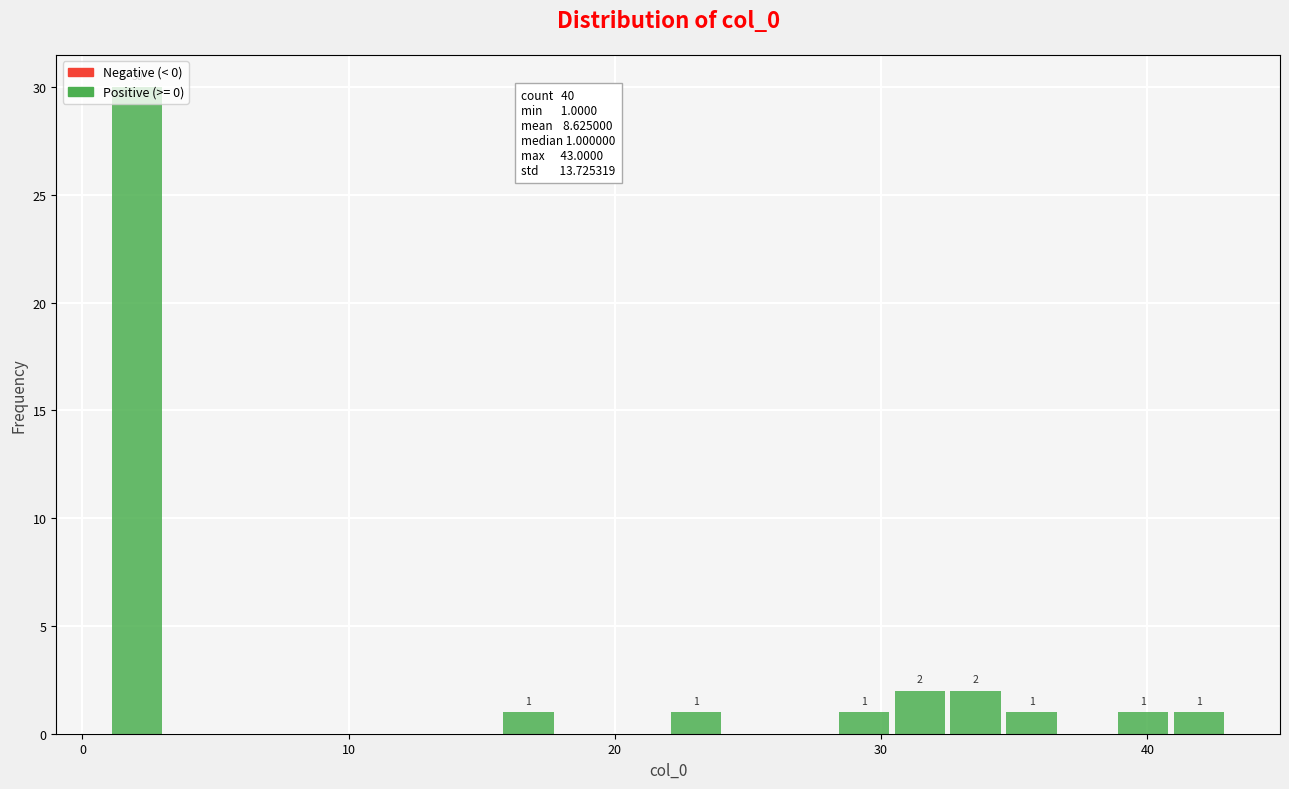

Read against the x-axis, roughly where is the centre of the tallest bar?

2